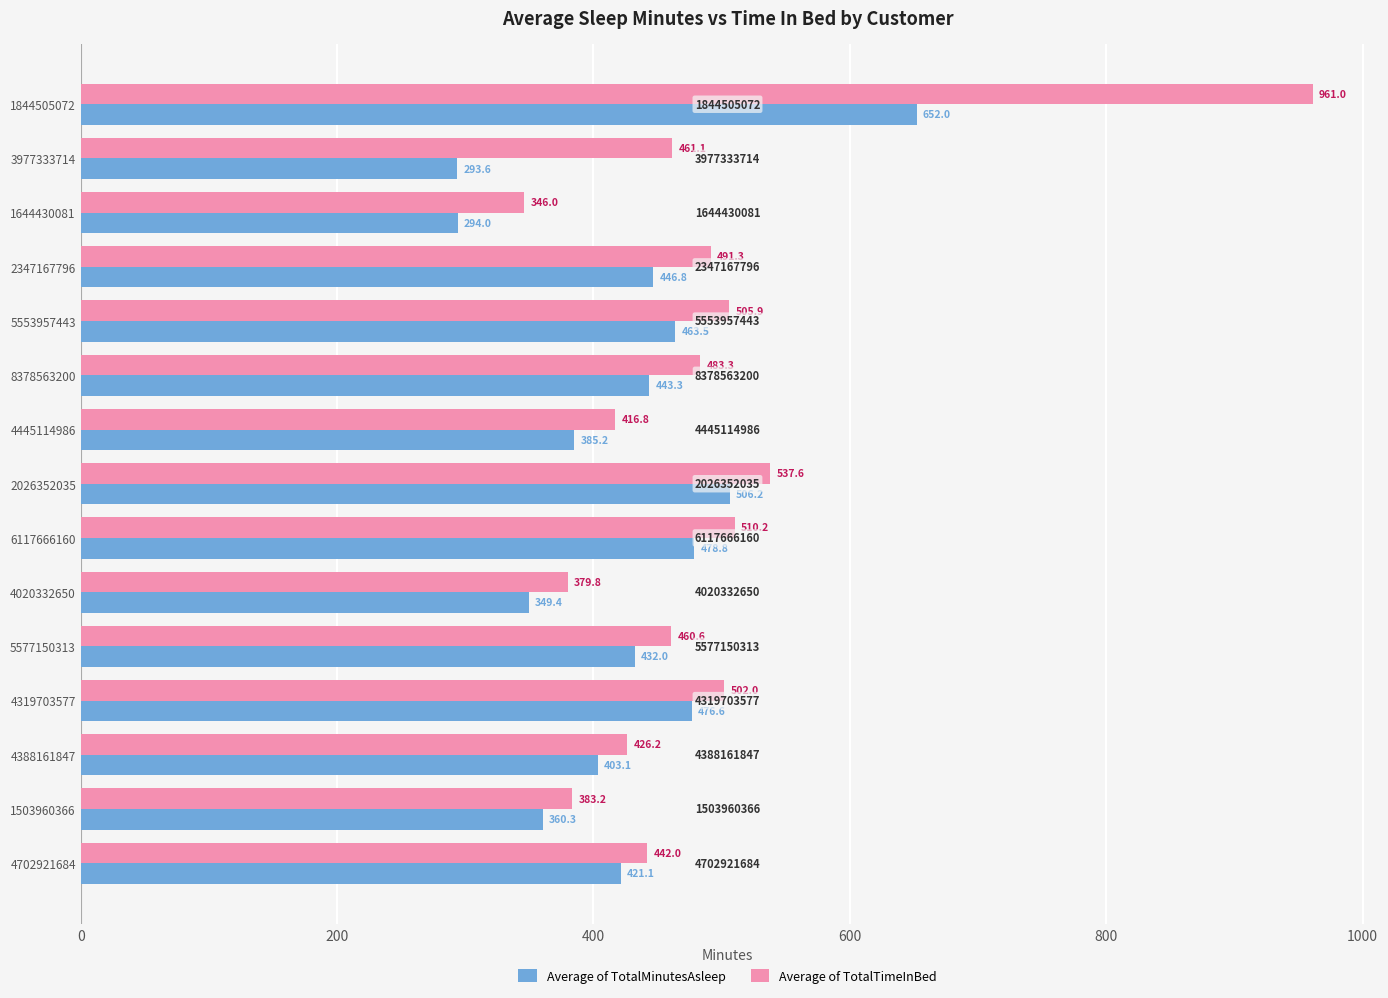

Which series has the widest spread of values?

Average of TotalTimeInBed